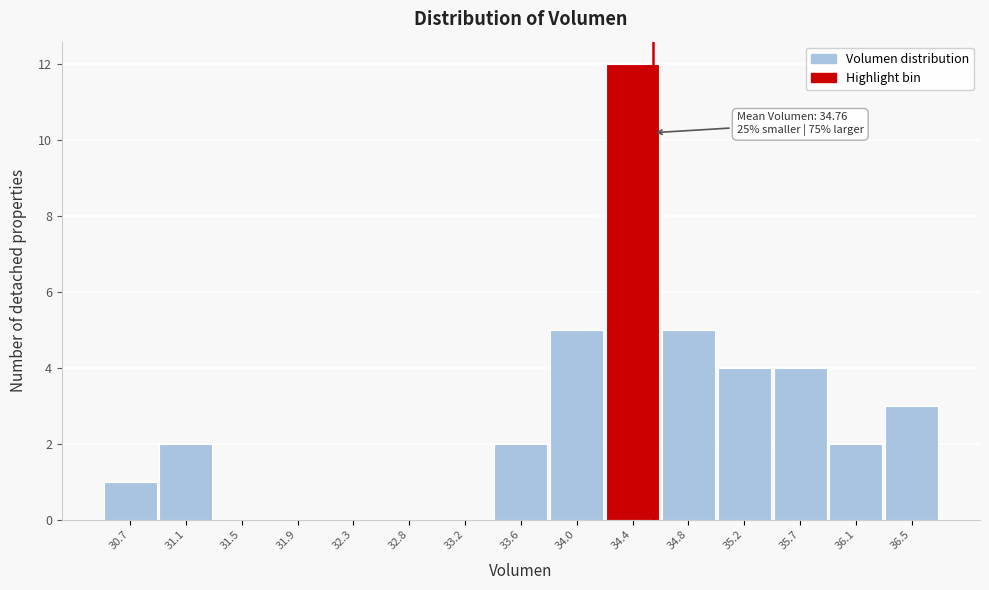

Reading right to left, what are all the values shown in this chart?

36.5=3	36.1=2	35.7=4	35.2=4	34.8=5	34.4=12	34.0=5	33.6=2	33.2=0	32.8=0	32.3=0	31.9=0	31.5=0	31.1=2	30.7=1